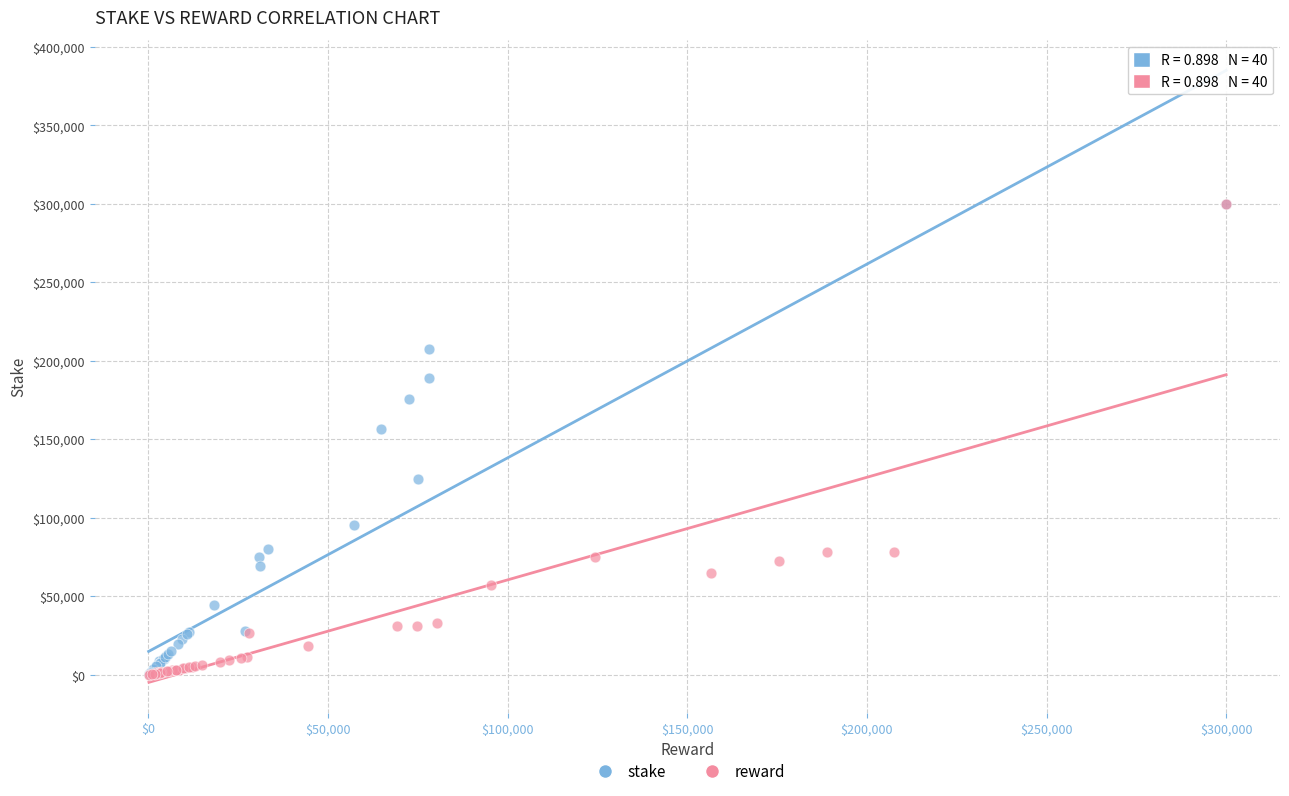

Which series has the widest spread of Y values?

reward